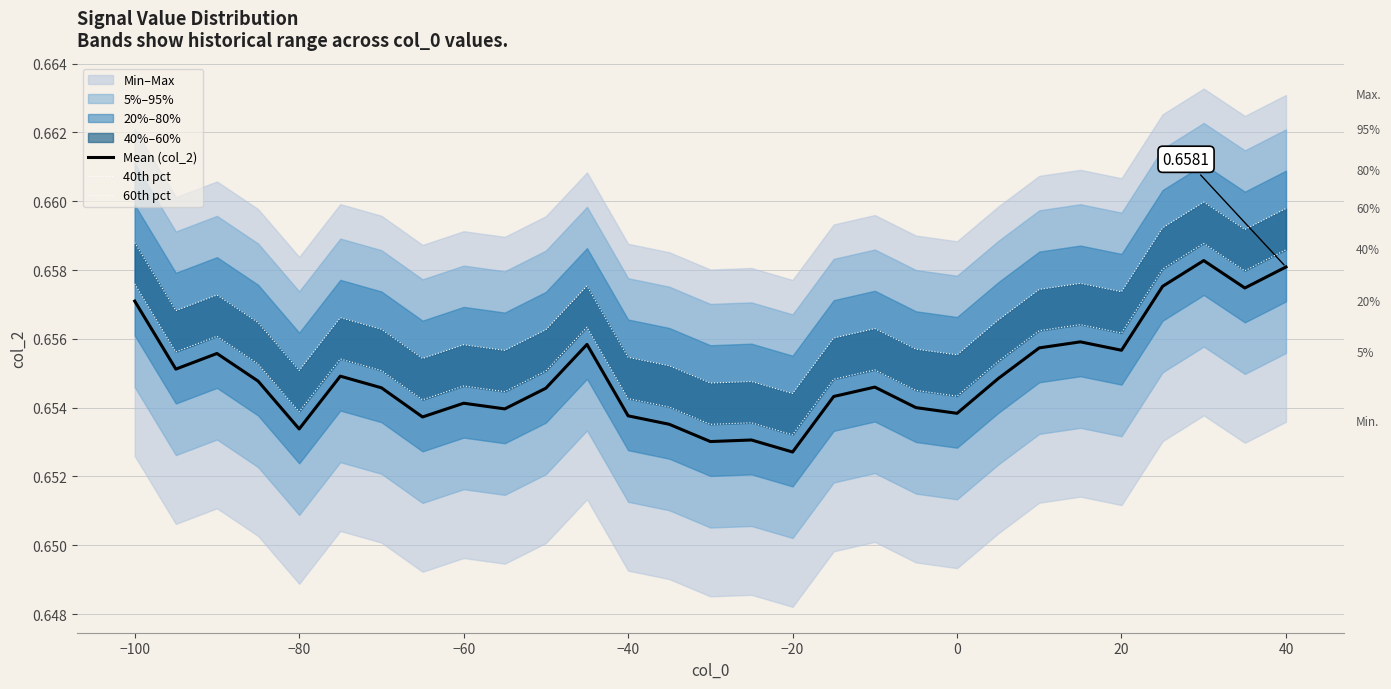

Where is Mean (col_2) nearest to the value 0?

−20